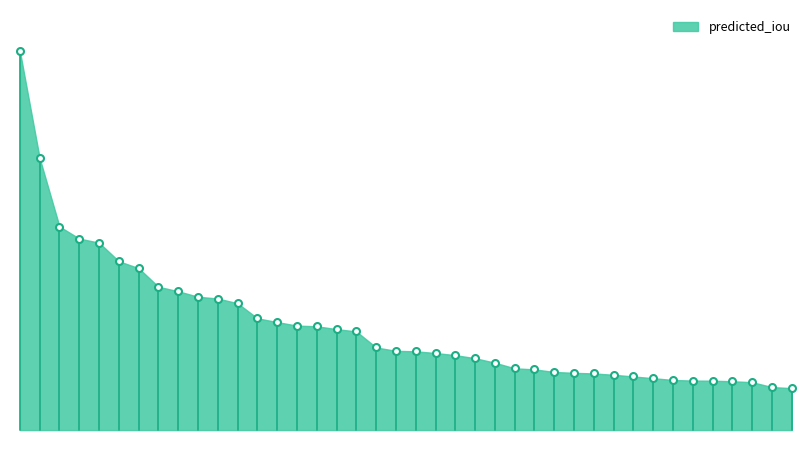

What is the change in value from 0 to 32?

-0.1